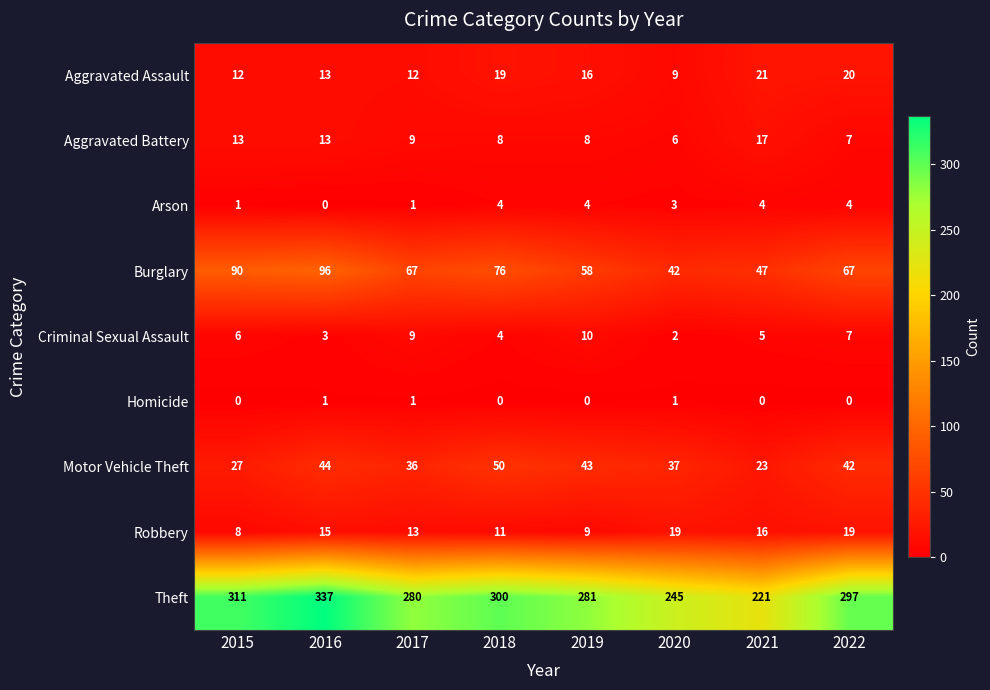

What is the maximum value shown in the chart?

337